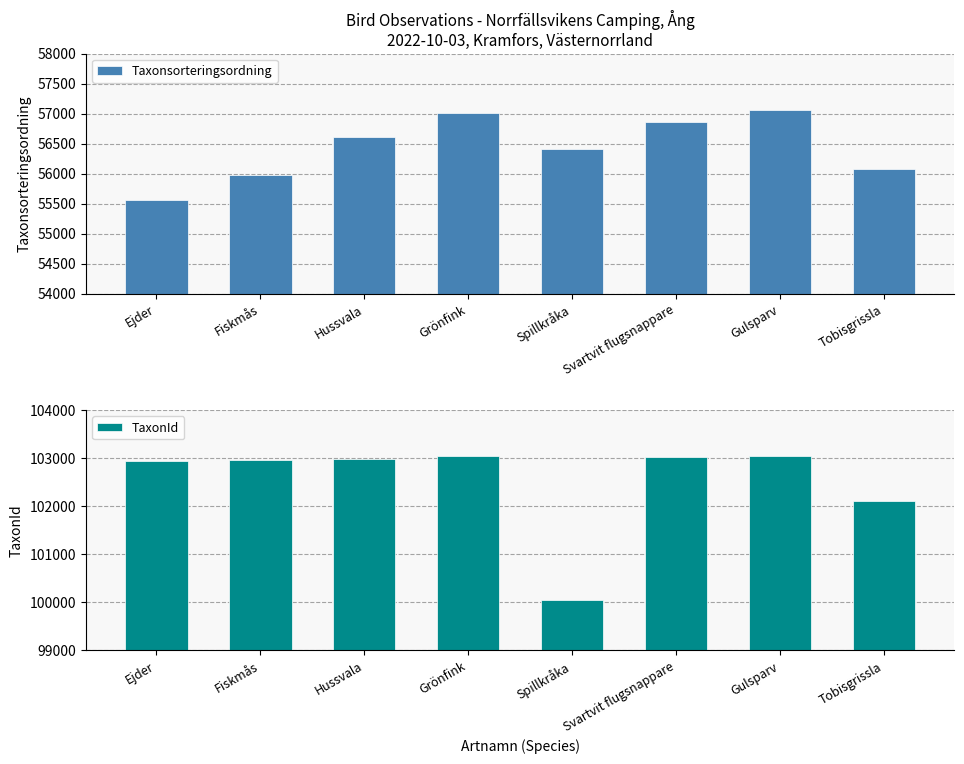

List the labels in order of Taxonsorteringsordning value, smallest first.

Ejder, Fiskmås, Tobisgrissla, Spillkråka, Hussvala, Svartvit flugsnappare, Grönfink, Gulsparv